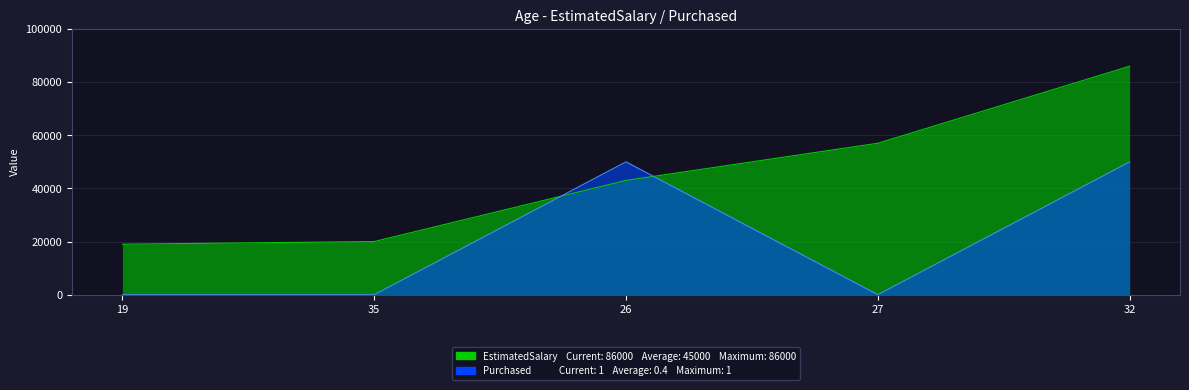

The value of Purchased at 19 is 0. True or false?

True